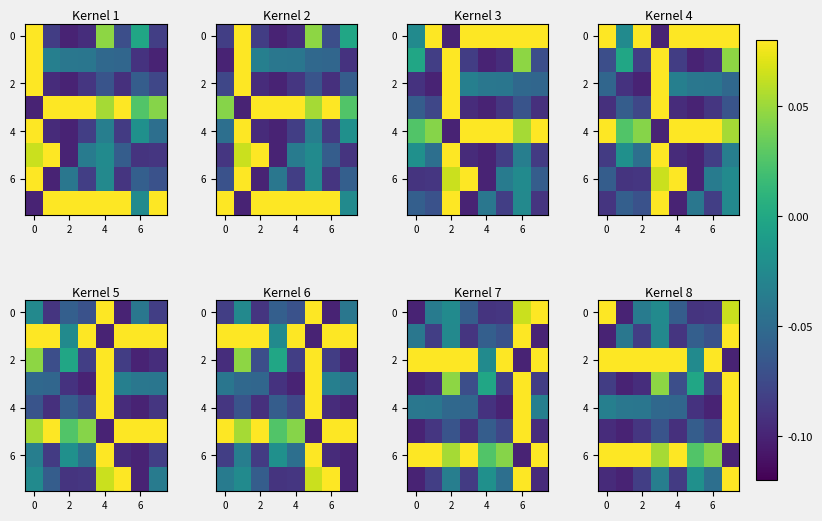

Count the 6 values in the range 0 to 1.

7